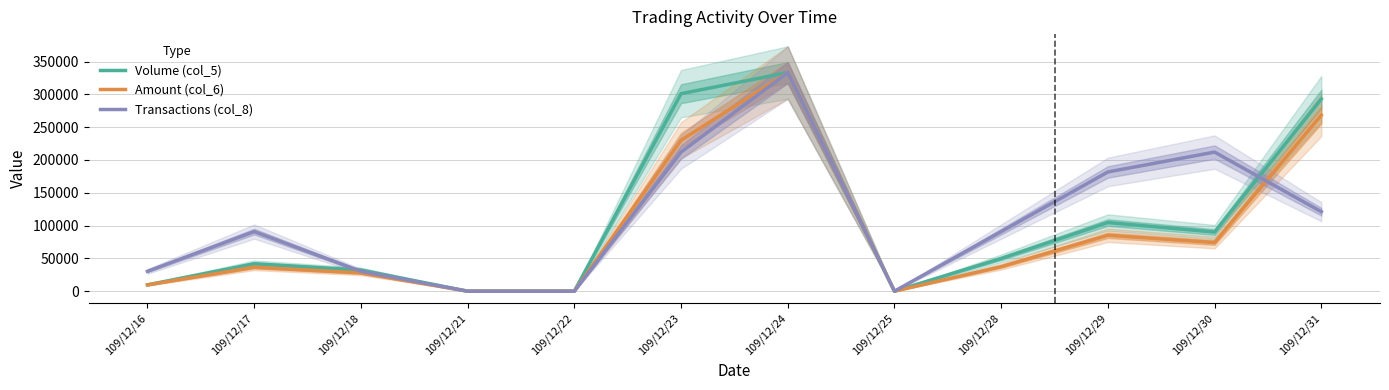

List the labels in order of Volume (col_5) value, largest first.

109/12/24, 109/12/23, 109/12/31, 109/12/29, 109/12/30, 109/12/28, 109/12/17, 109/12/18, 109/12/16, 109/12/21, 109/12/22, 109/12/25